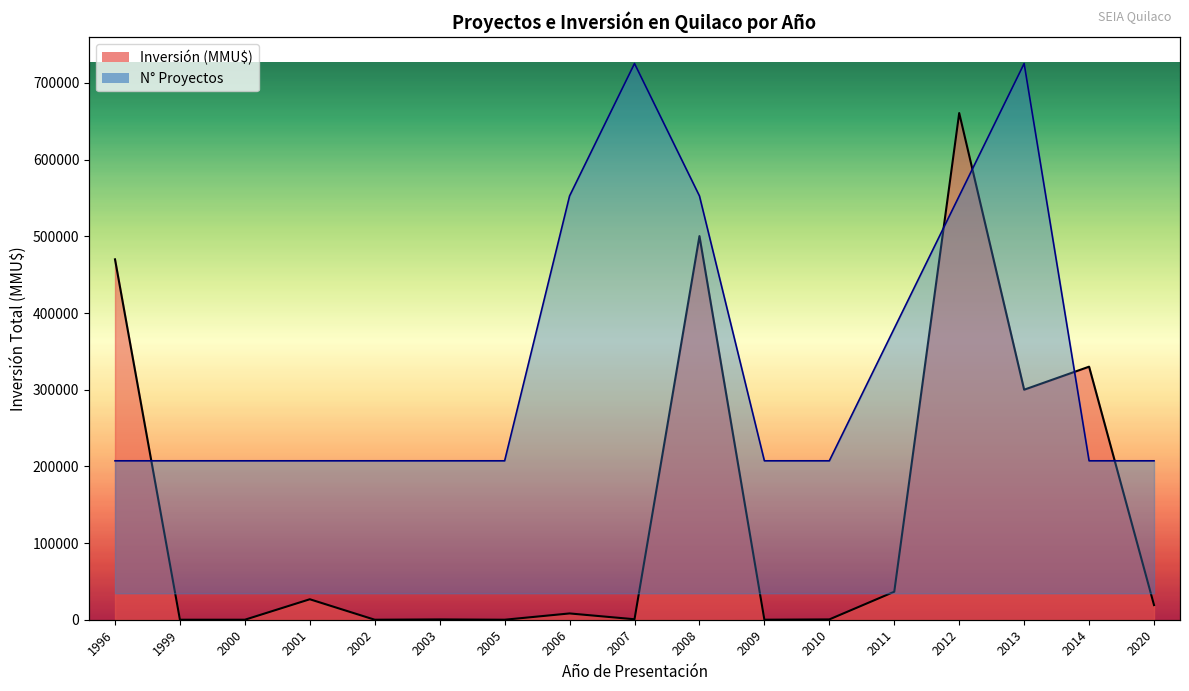

Which series has the largest range (max minus min)?

Inversión (MMU$) line